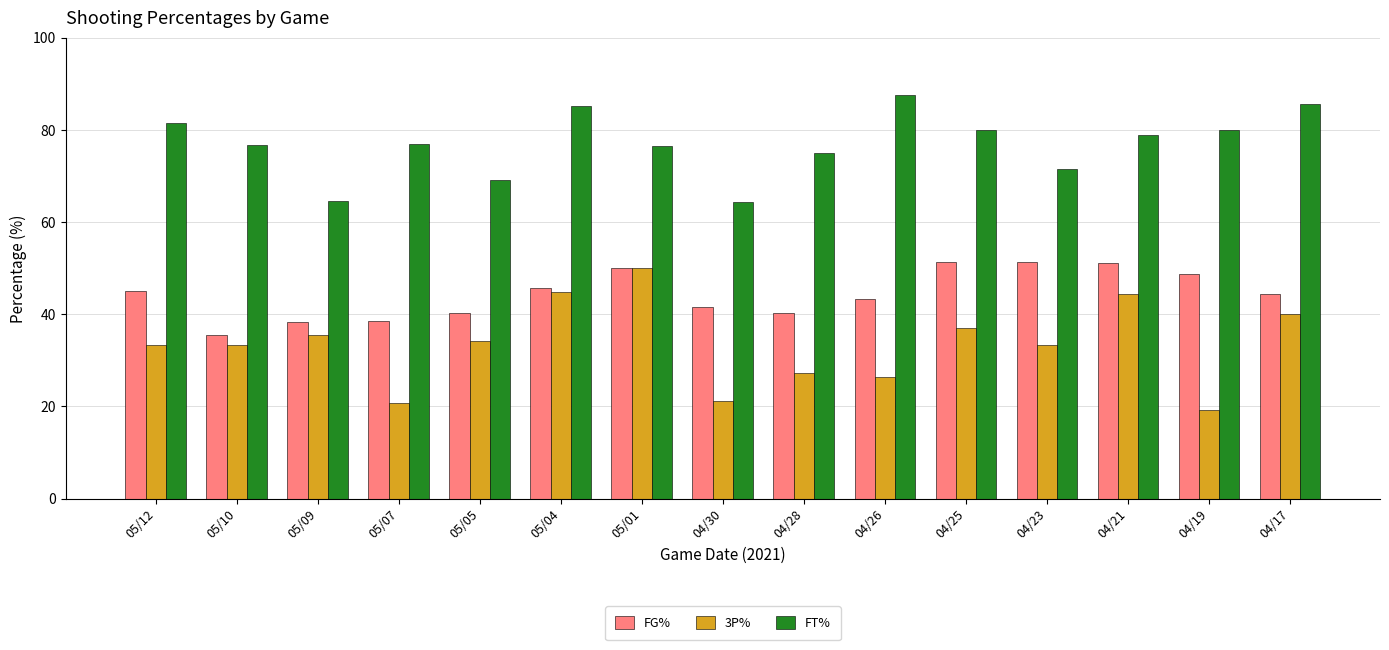

What is the sum of the FG% values at 05/04 and 05/07?

84.2